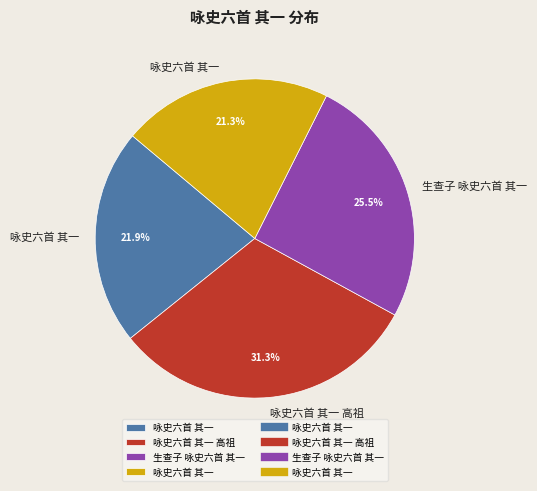

To the nearest percent, what is the average slice percentage?

25%